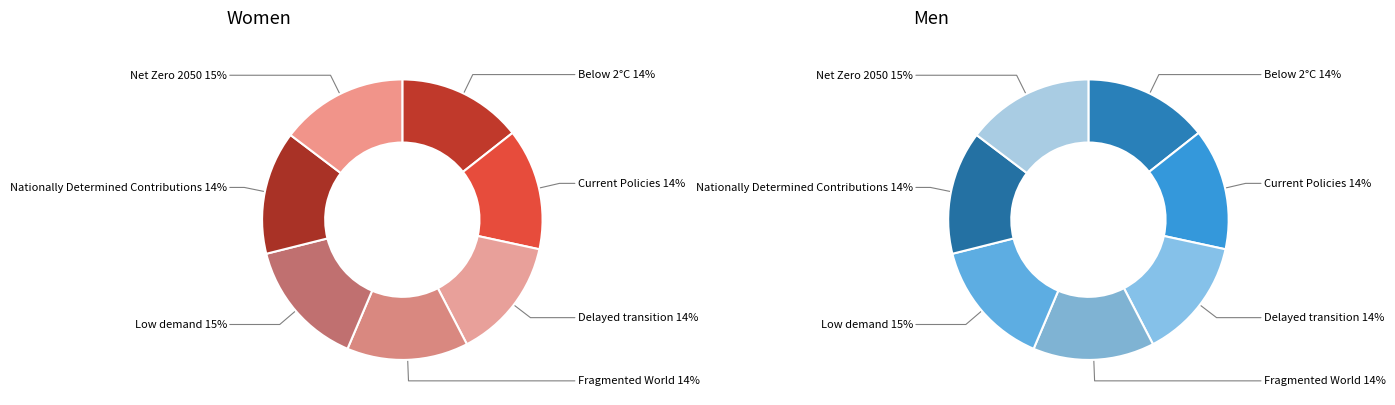

Does Net Zero 2050 represent more than half of the total?

No